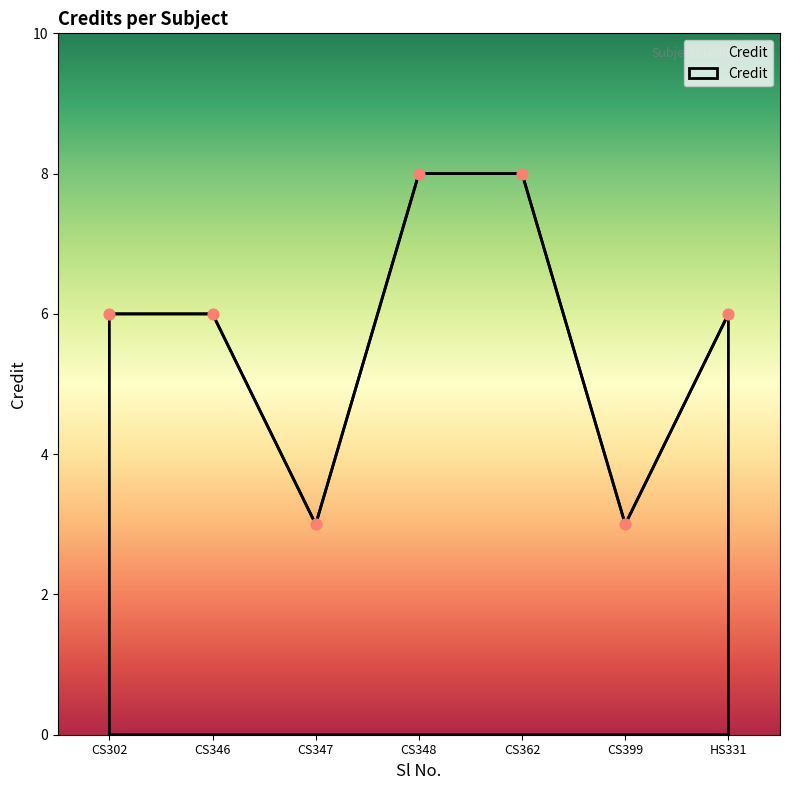

Between CS362 and CS302, which is larger?

CS362